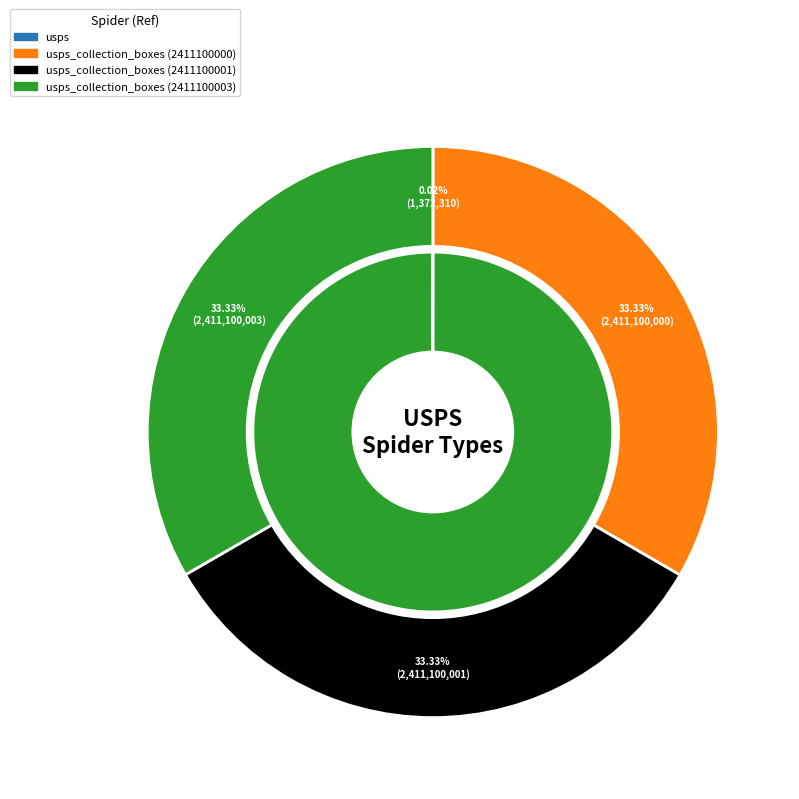

Do usps_collection_boxes (2411100000) and usps together represent more than half of the pie?

No